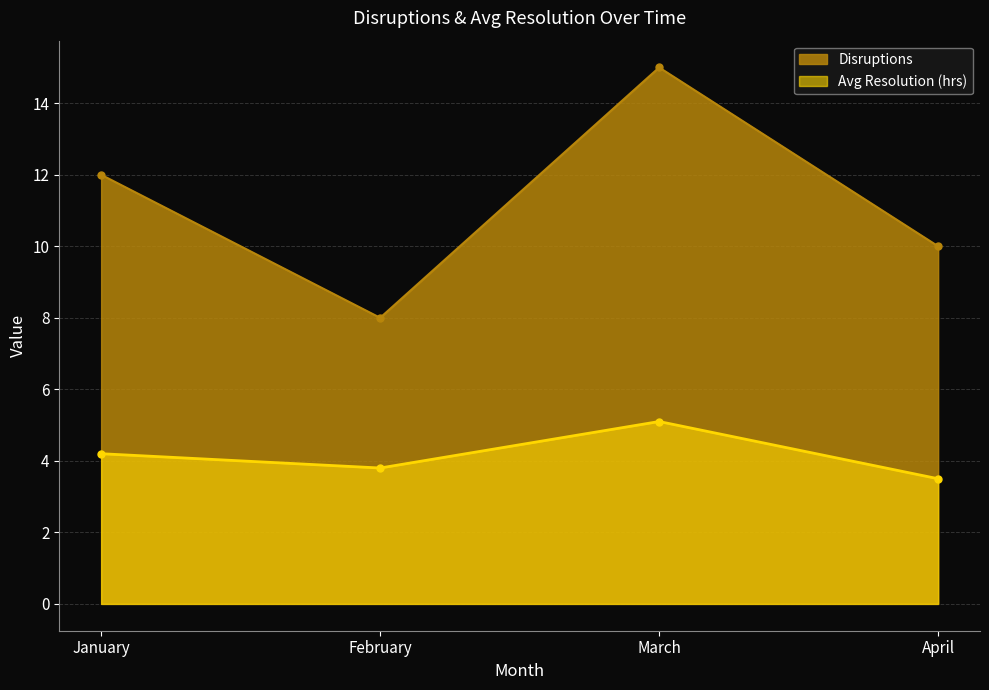

What is the difference between the Disruptions values at March and February?

7.0